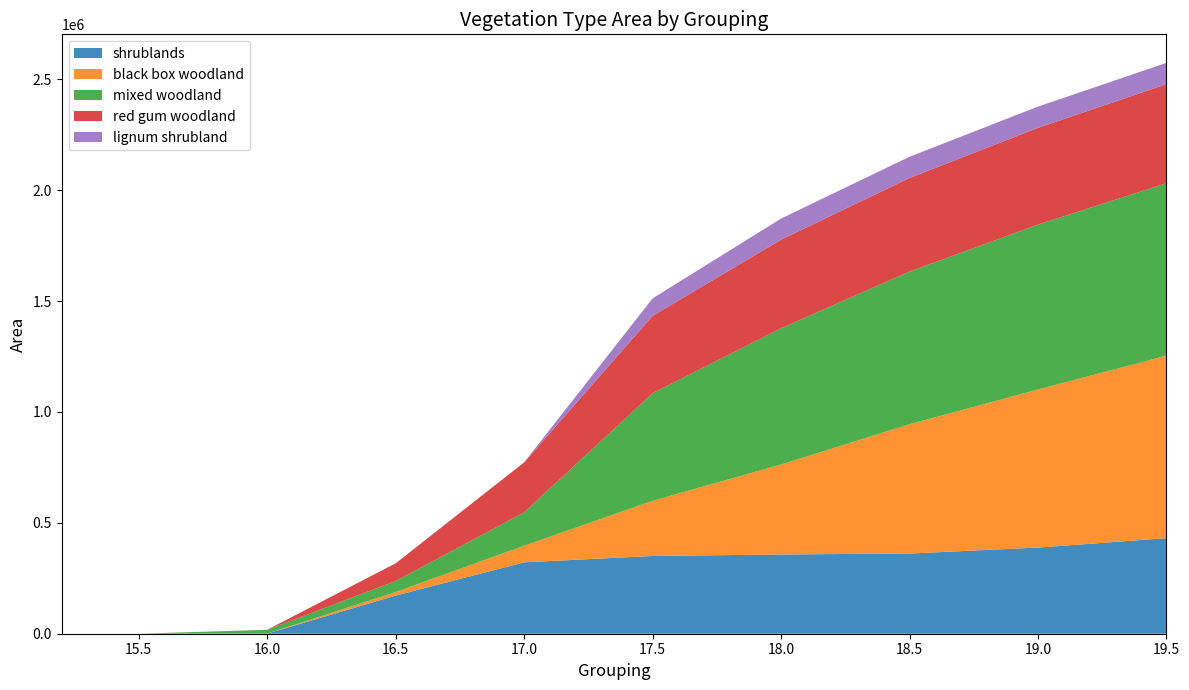

Reading left to right, what are all the values shown in this chart?

shrublands: 0.0	12.0	763.5	172013.2	321869.4	350545.5	357330.9	361582.8	388381.6	430972.9
black box woodland: 0.0	0.0	2.0	15905.7	74909.8	248747.8	405477.6	582884.8	712667.0	822781.8
mixed woodland: 0.0	0.0	16861.4	49793.6	150511.3	485332.3	614544.8	688545.8	743594.8	777189.7
red gum woodland: 0.0	0.0	184.9	79623.6	225105.5	348288.0	399255.1	421706.1	436153.8	447002.3
lignum shrubland: 0.0	0.0	0.0	0.0	463.7	78934.7	95182.4	95799.6	95808.8	95808.8